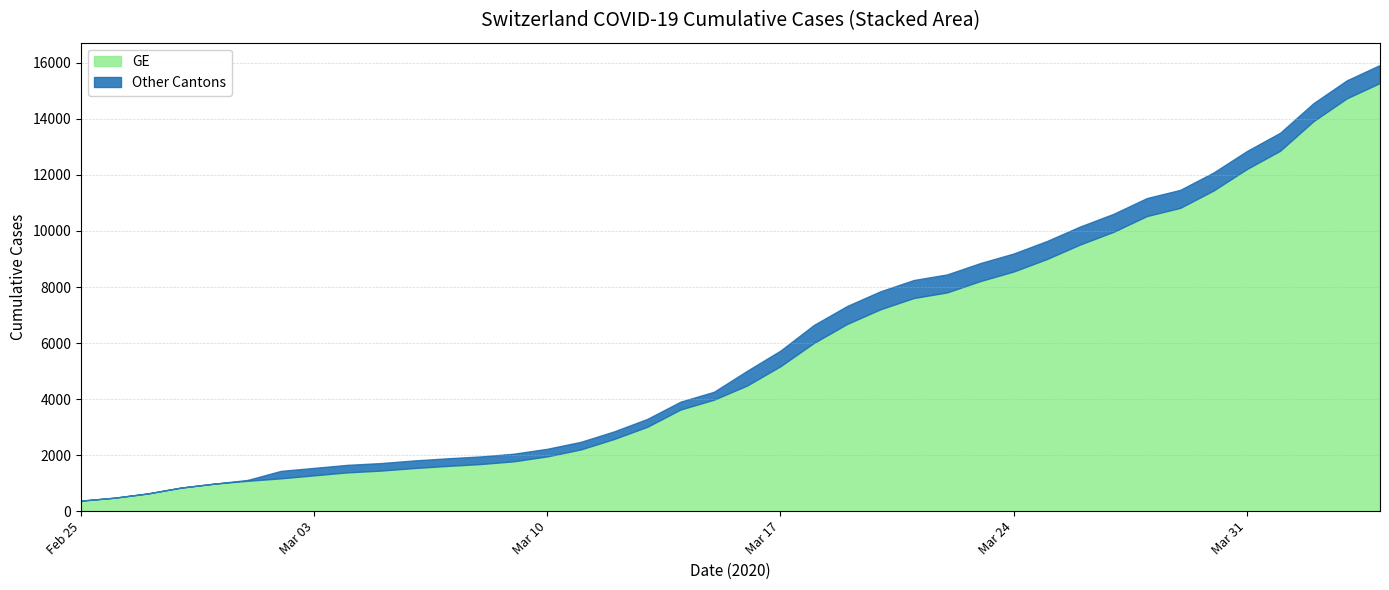

What is the difference between the maximum and minimum values in the GE series?

14909